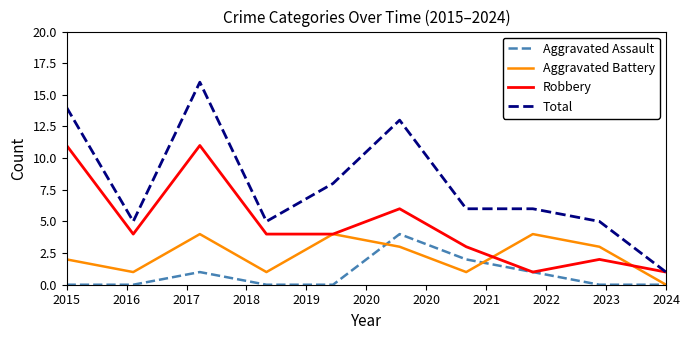

List the series in order of their overall mean, highest first.

Total, Robbery, Aggravated Battery, Aggravated Assault